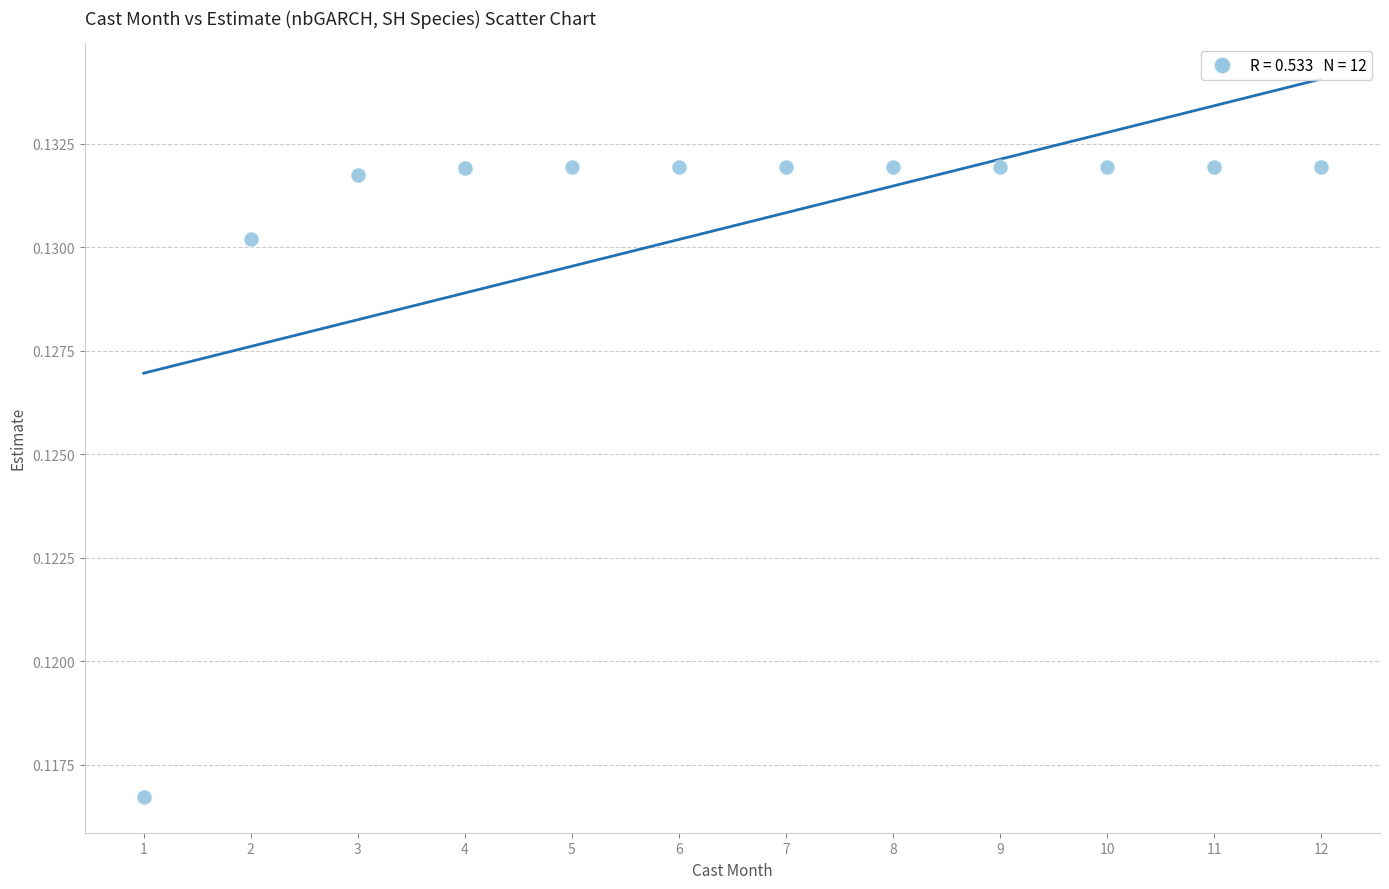

What is the average X value?

6.5